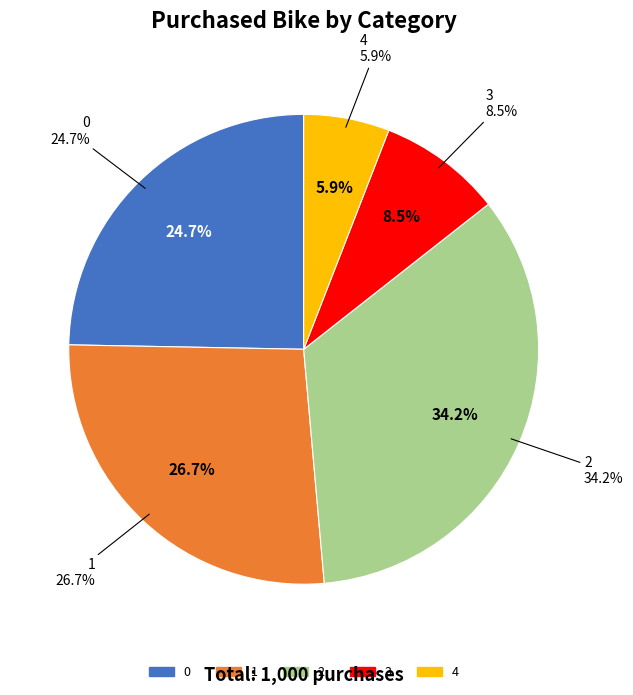

Which slice is the largest?

2